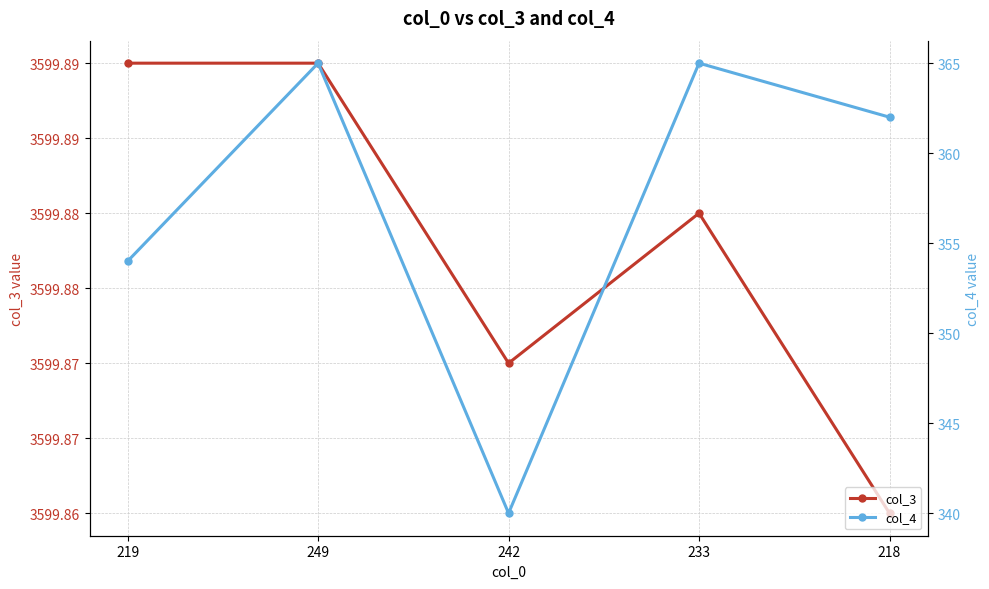

What are all the series names shown in the legend?

col_3, col_4